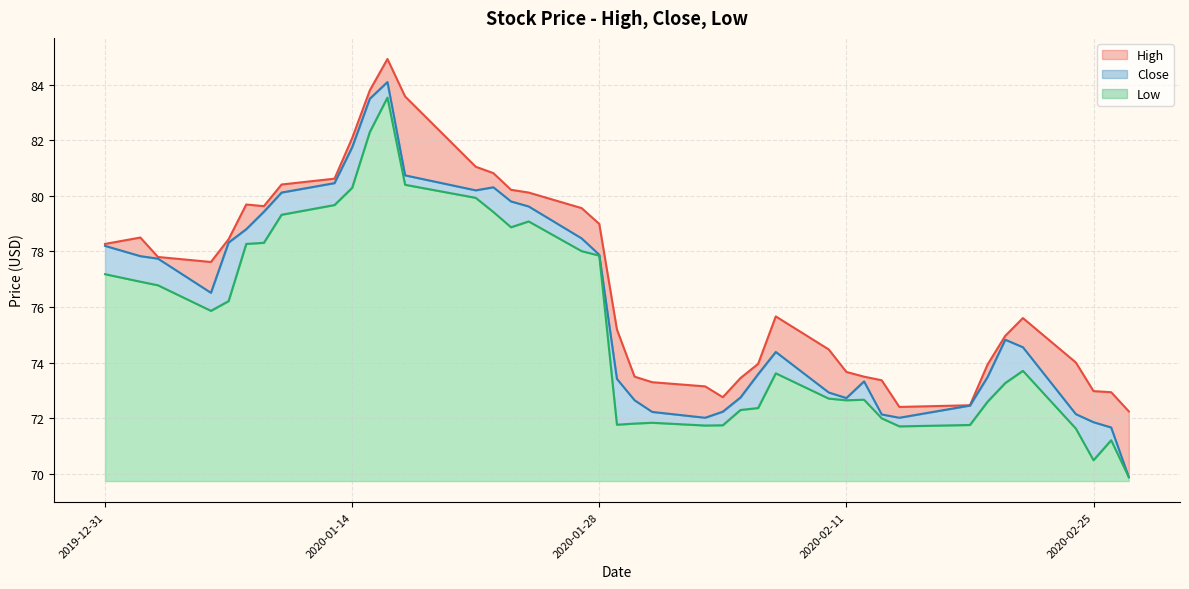

What is the average value of the Low series?

75.3